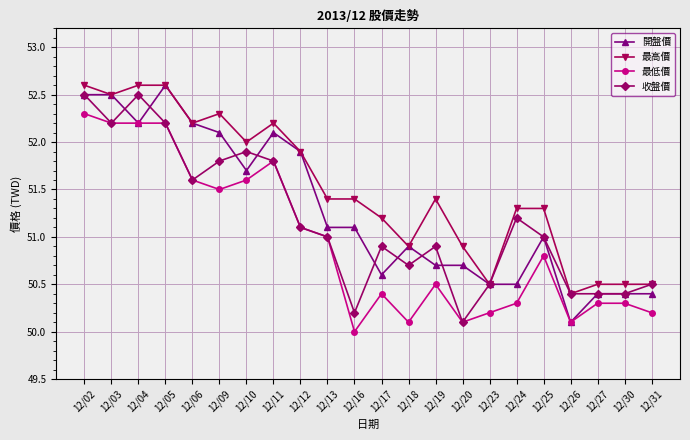

Reading left to right, list all the values displayed in this chart.

開盤價: 12/02=52.5	12/03=52.5	12/04=52.2	12/05=52.6	12/06=52.2	12/09=52.1	12/10=51.7	12/11=52.1	12/12=51.9	12/13=51.1	12/16=51.1	12/17=50.6	12/18=50.9	12/19=50.7	12/20=50.7	12/23=50.5	12/24=50.5	12/25=51.0	12/26=50.1	12/27=50.4	12/30=50.4	12/31=50.4
最高價: 12/02=52.6	12/03=52.5	12/04=52.6	12/05=52.6	12/06=52.2	12/09=52.3	12/10=52.0	12/11=52.2	12/12=51.9	12/13=51.4	12/16=51.4	12/17=51.2	12/18=50.9	12/19=51.4	12/20=50.9	12/23=50.5	12/24=51.3	12/25=51.3	12/26=50.4	12/27=50.5	12/30=50.5	12/31=50.5
最低價: 12/02=52.3	12/03=52.2	12/04=52.2	12/05=52.2	12/06=51.6	12/09=51.5	12/10=51.6	12/11=51.8	12/12=51.1	12/13=51.0	12/16=50.0	12/17=50.4	12/18=50.1	12/19=50.5	12/20=50.1	12/23=50.2	12/24=50.3	12/25=50.8	12/26=50.1	12/27=50.3	12/30=50.3	12/31=50.2
收盤價: 12/02=52.5	12/03=52.2	12/04=52.5	12/05=52.2	12/06=51.6	12/09=51.8	12/10=51.9	12/11=51.8	12/12=51.1	12/13=51.0	12/16=50.2	12/17=50.9	12/18=50.7	12/19=50.9	12/20=50.1	12/23=50.5	12/24=51.2	12/25=51.0	12/26=50.4	12/27=50.4	12/30=50.4	12/31=50.5